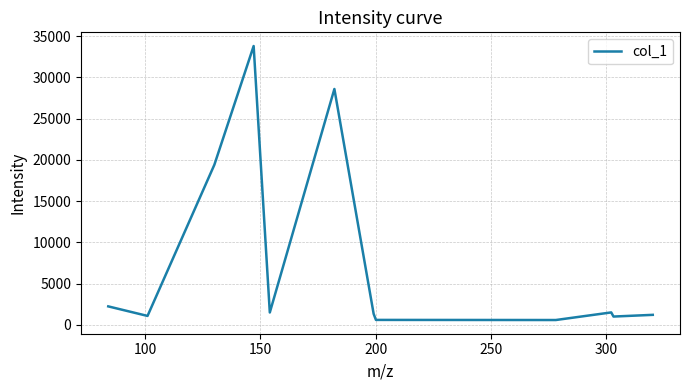

What is the sum of all values?

92983.2